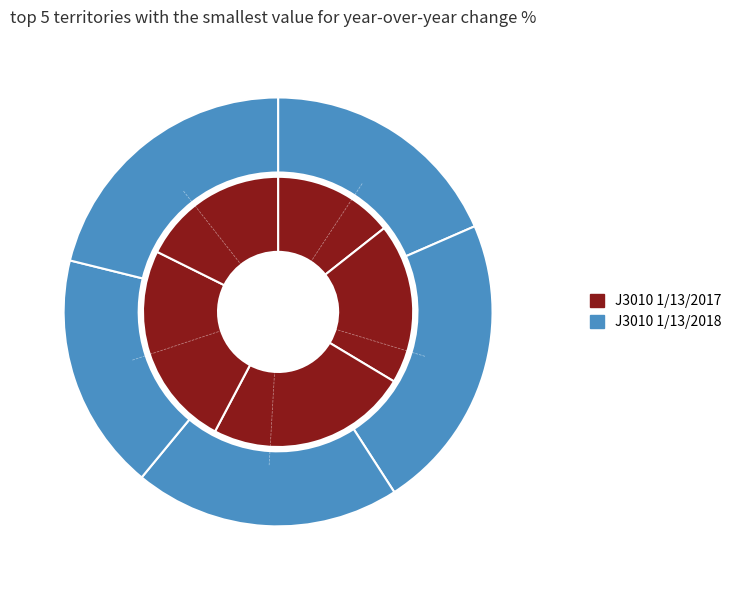

How much of the chart is everything except B1H-1?

85.6%